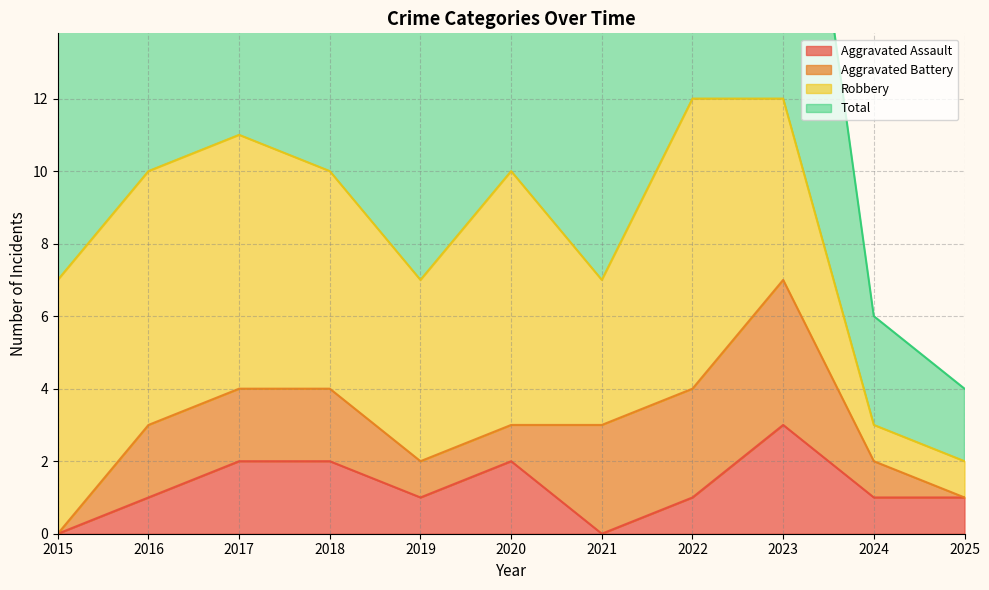

Is the value of Total at 2019 greater than the value of Aggravated Assault at 2018?

Yes